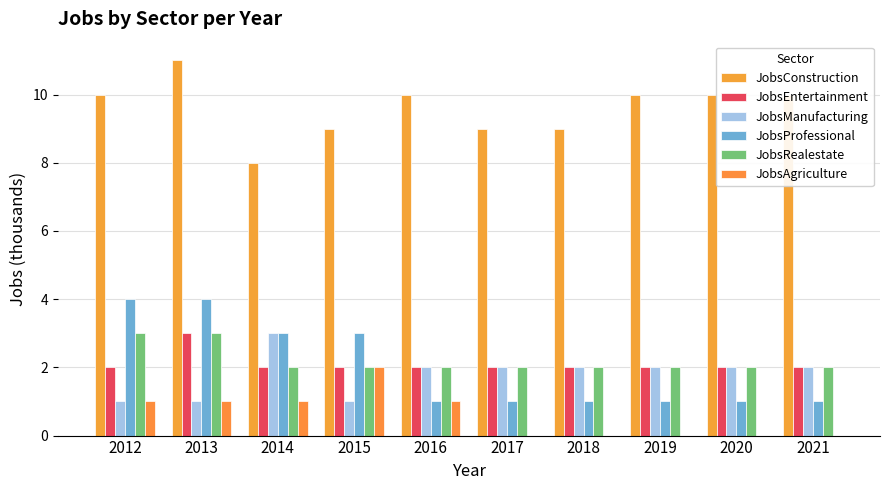

What is the value of the JobsEntertainment bar at the 8th from the left?

2